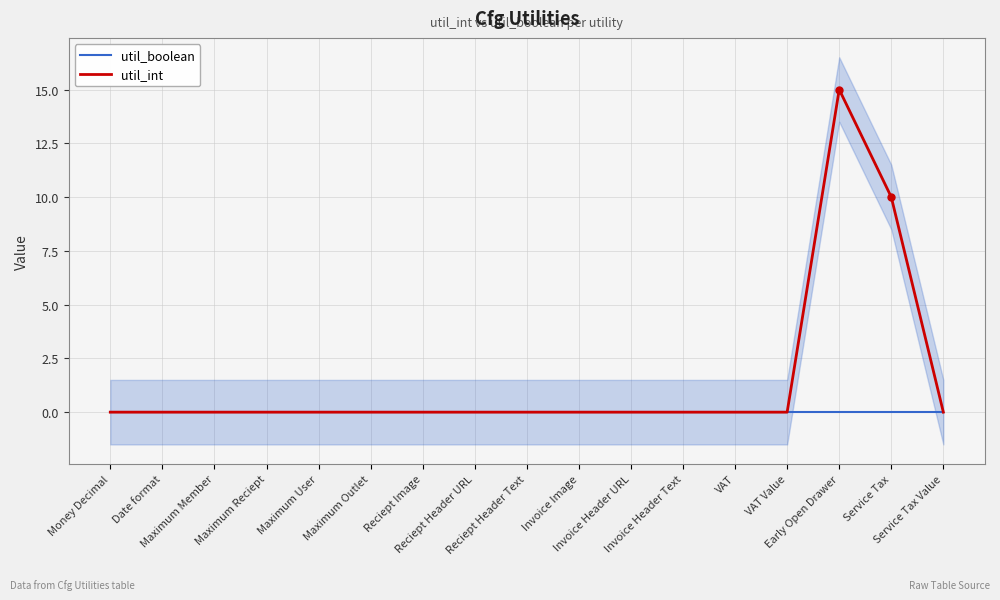

Is this an area chart (filled region under the line)?

No